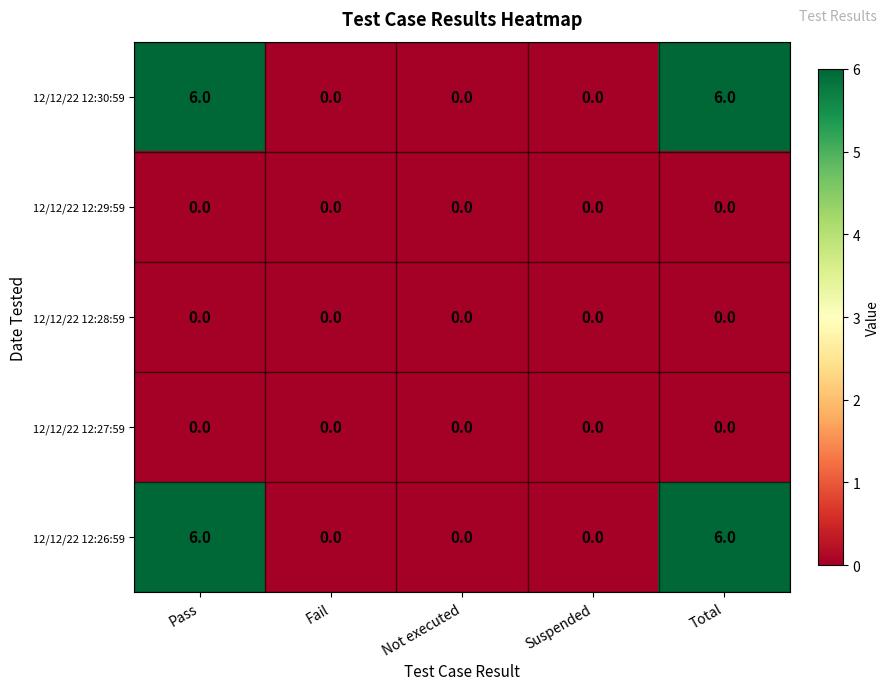

What is the difference between the highest and lowest values at Pass?

6